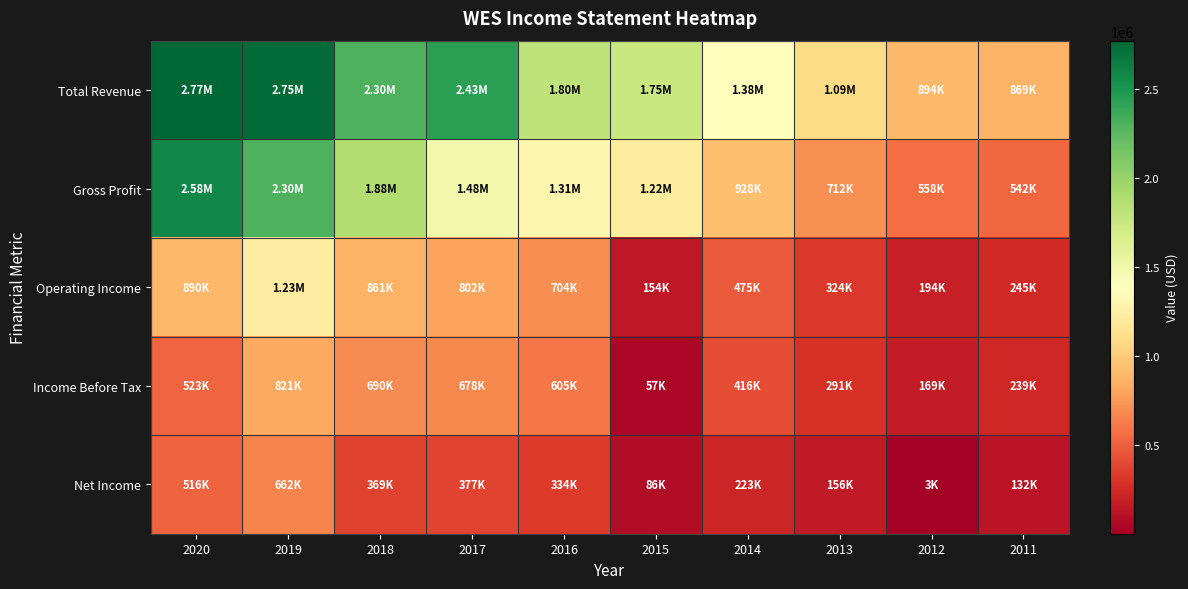

What is the total value across all series at 2015?

3272700